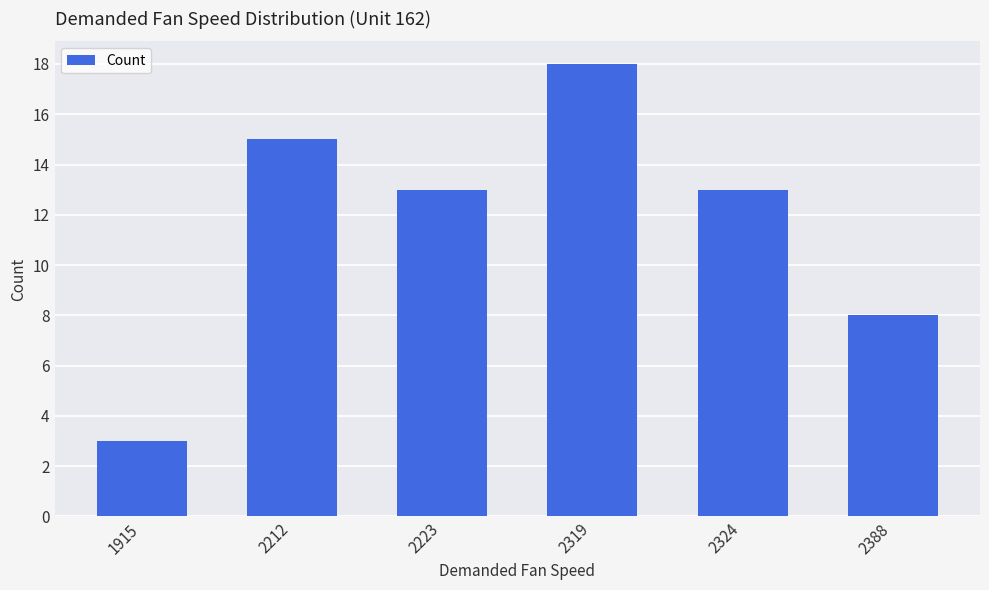

At which category does the chart reach its peak across all series?

2319